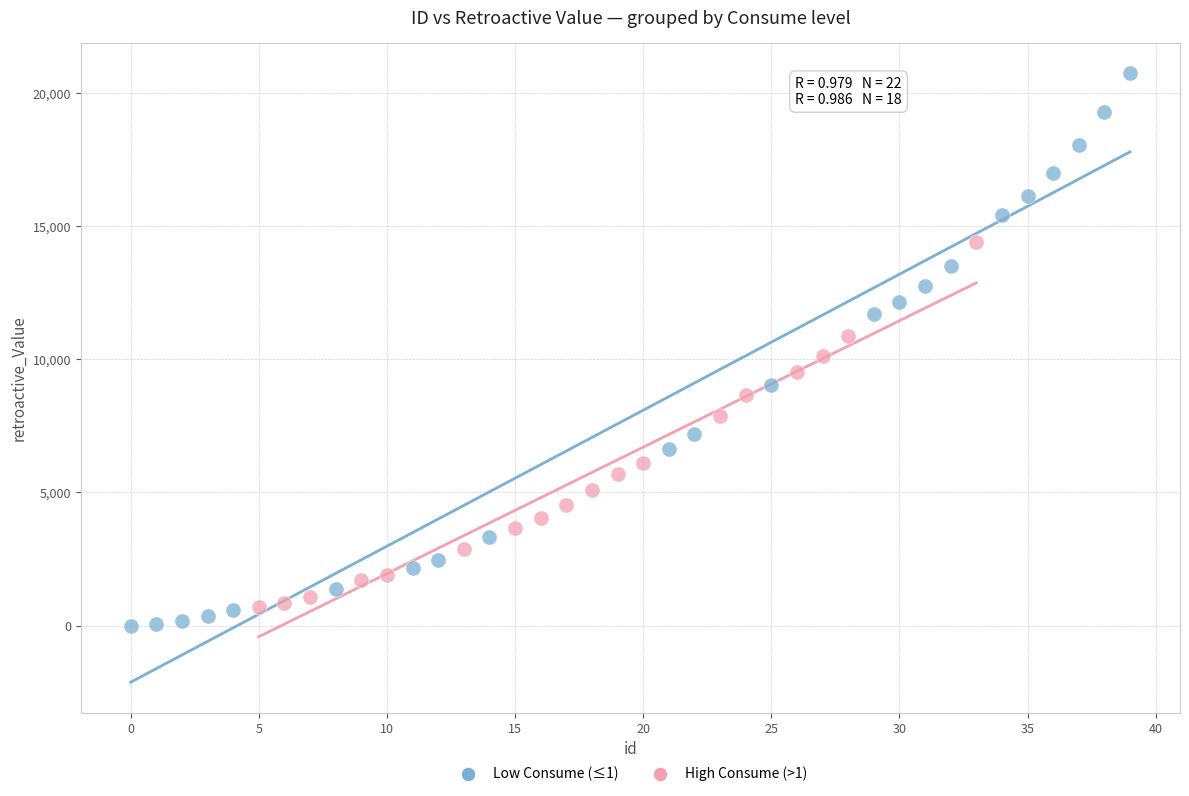

Which series has the widest spread of Y values?

Low Consume (≤1)